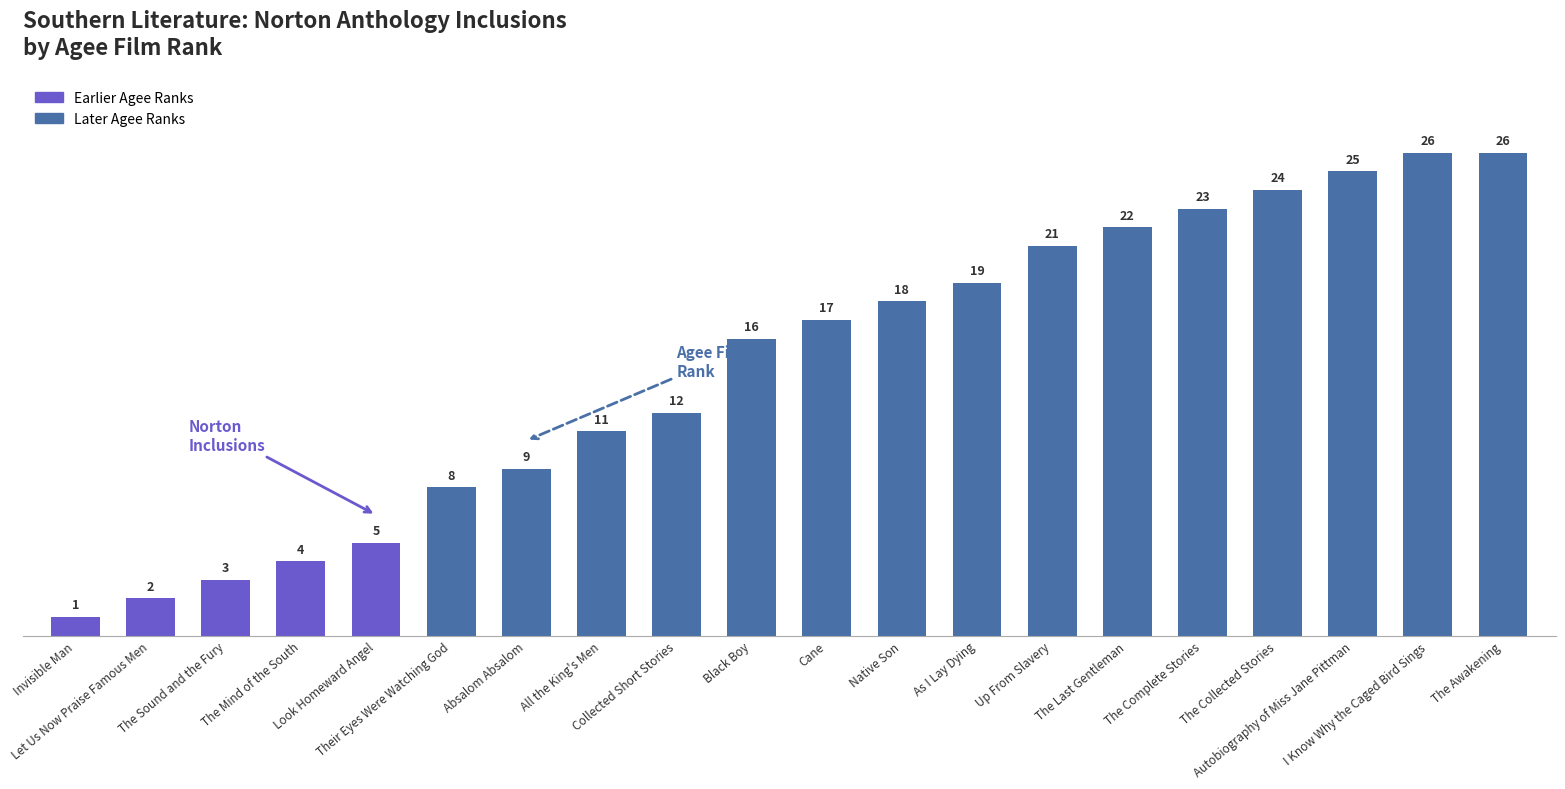

What is the sum of all values?

292